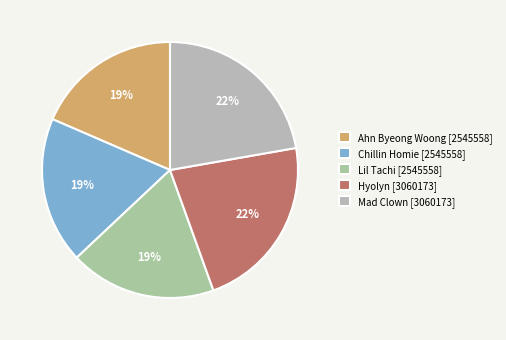

Does Ahn Byeong Woong represent more than half of the total?

No